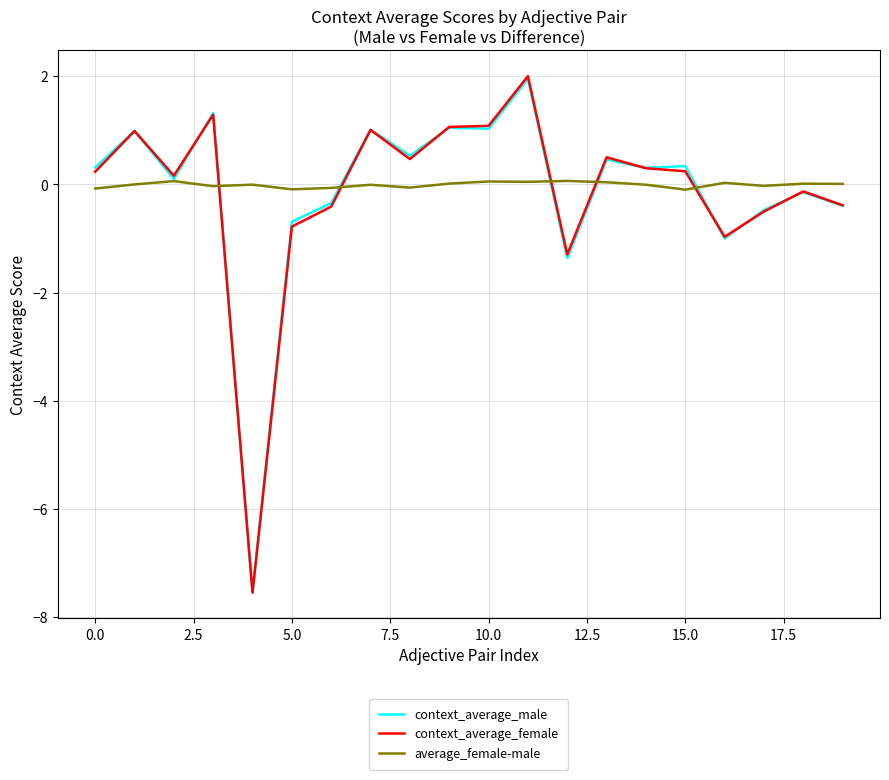

Which series has the widest spread of values?

context_average_female